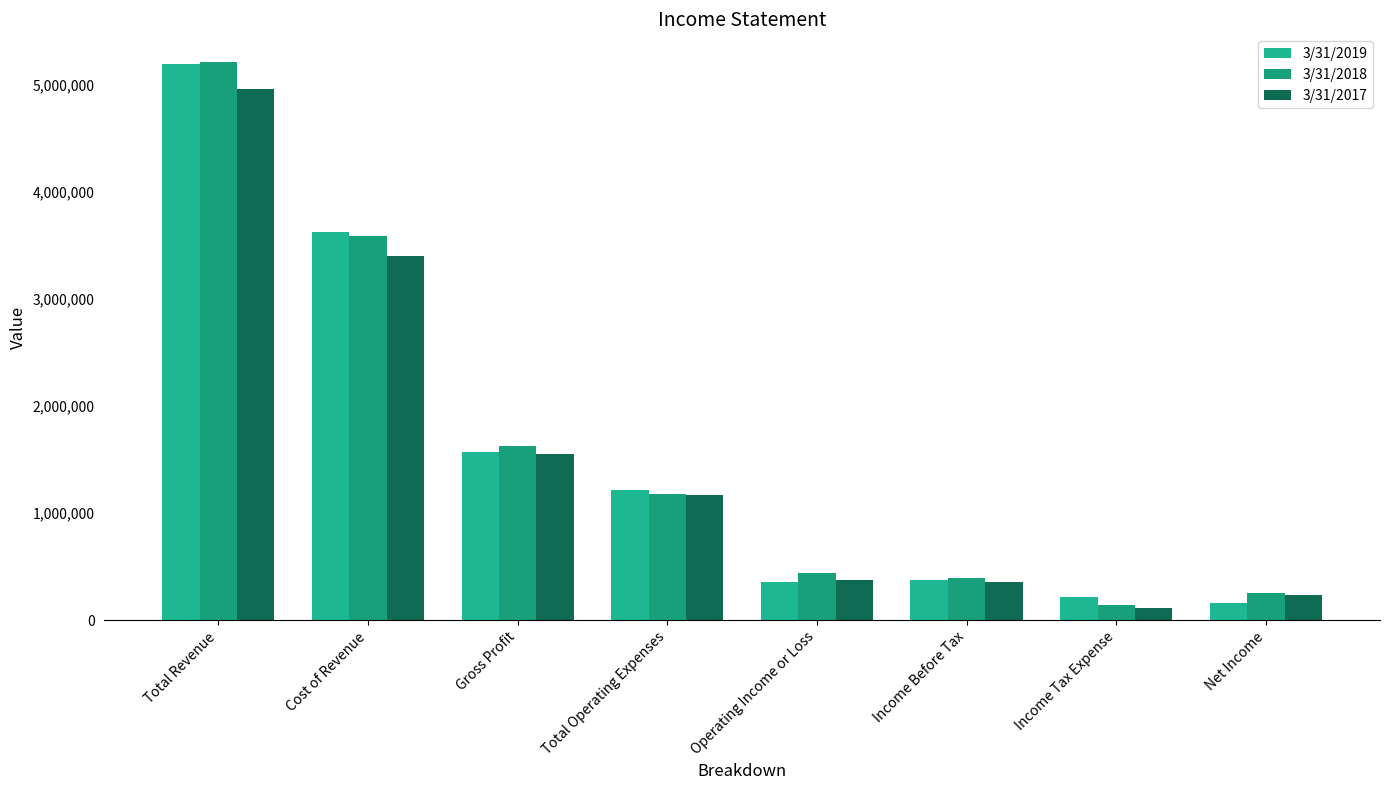

Is it true that 3/31/2017 equals 380607 at Operating Income or Loss?

True